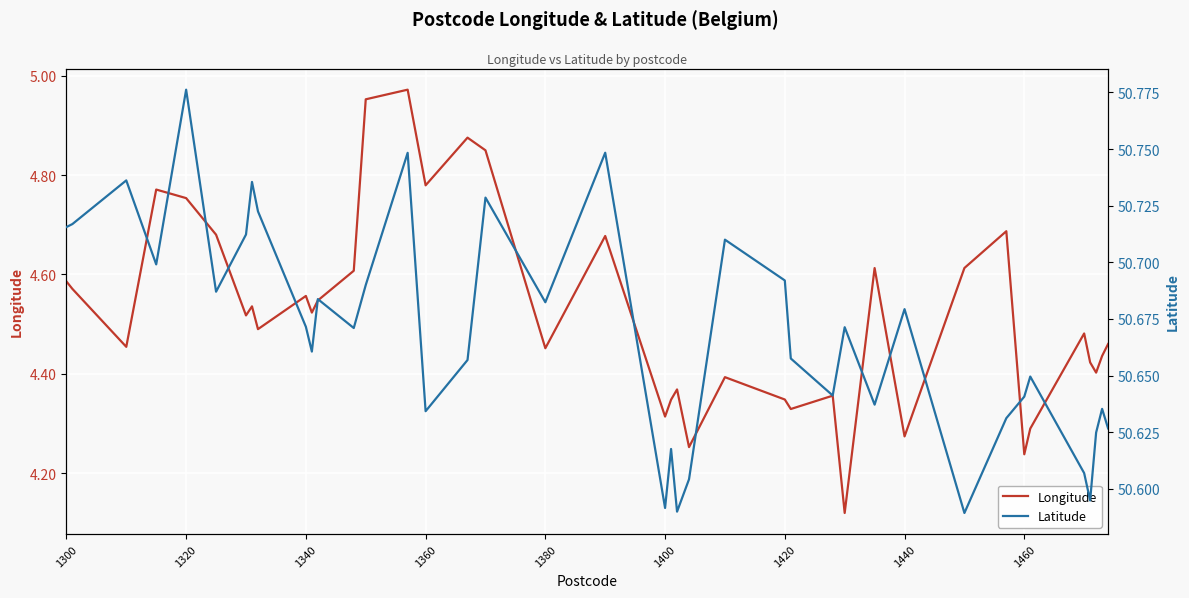

Is it true that Longitude equals 6.7 at 1460?

False